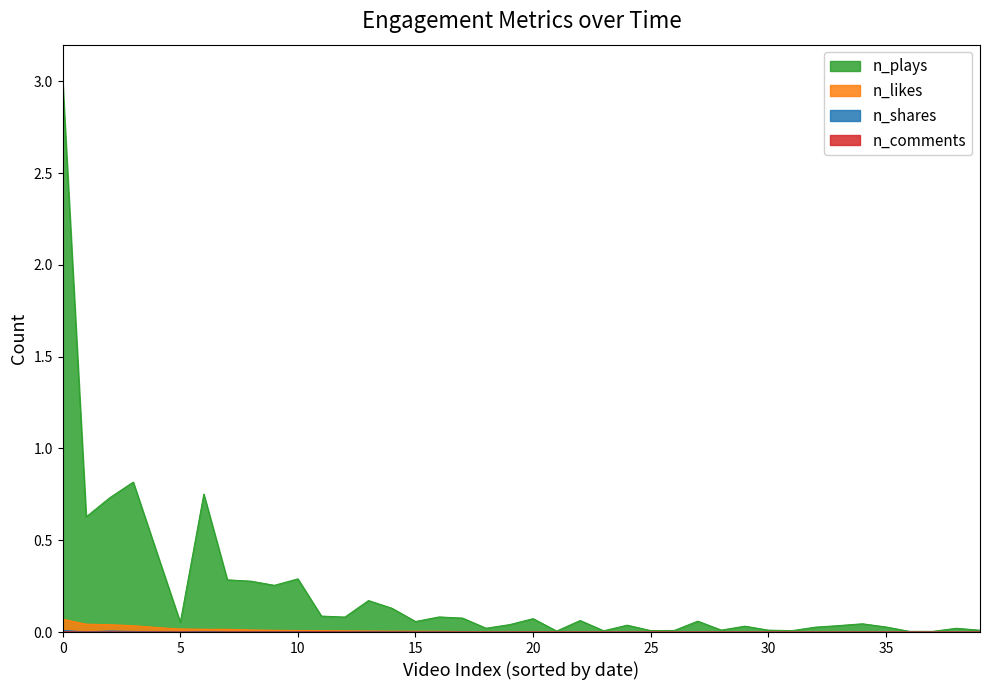

Is it true that n_likes equals 0.0 at 2021-02-17?

True